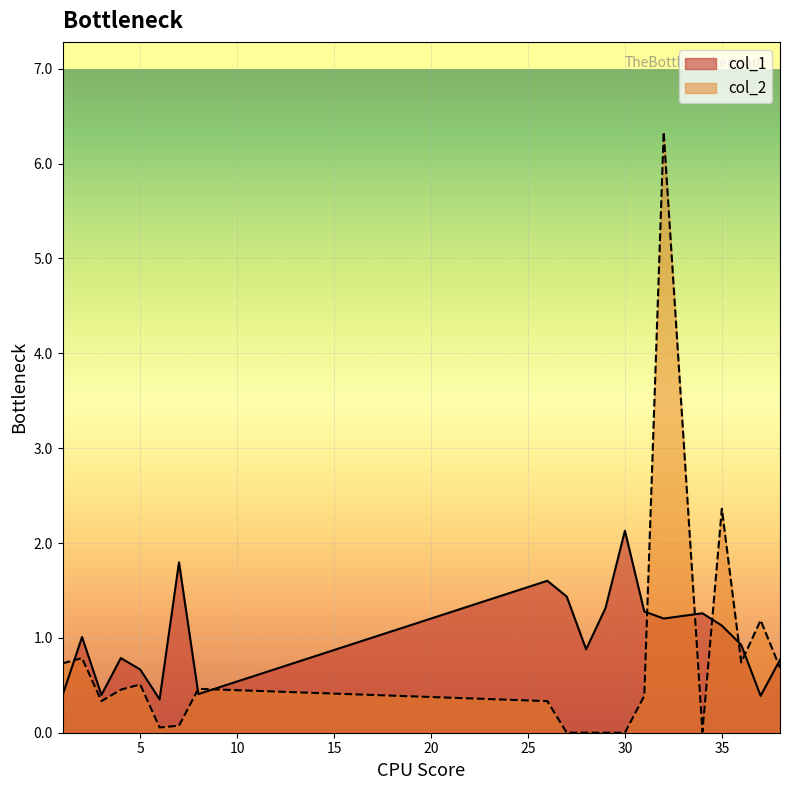

List the series in order of their peak value, lowest first.

col_1, col_2